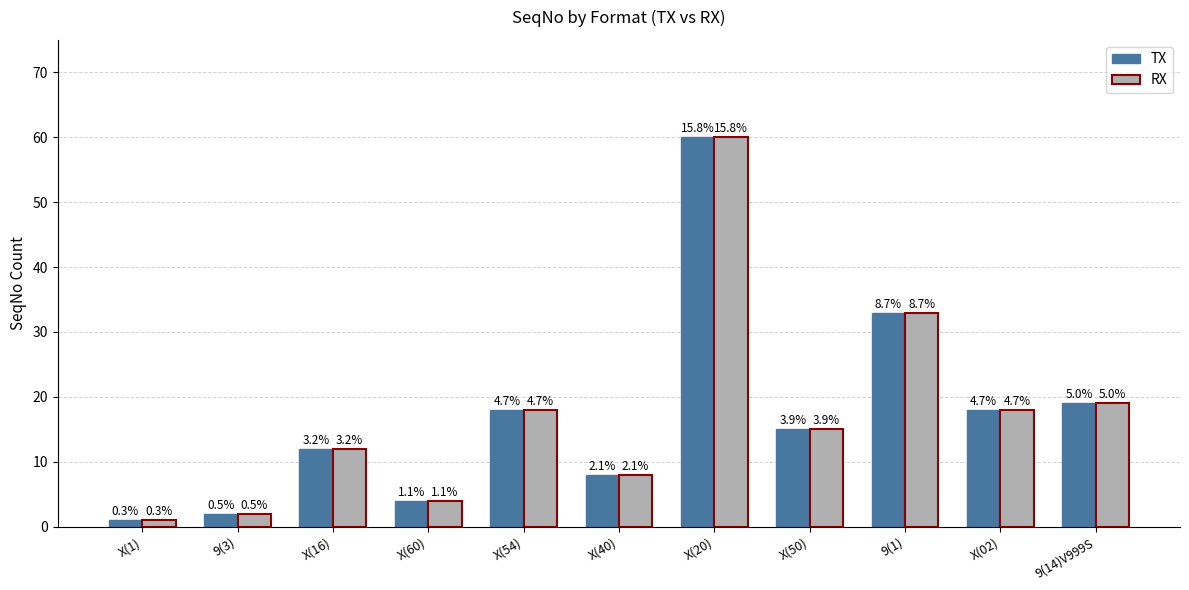

At which label does RX first exceed 15?

X(54)